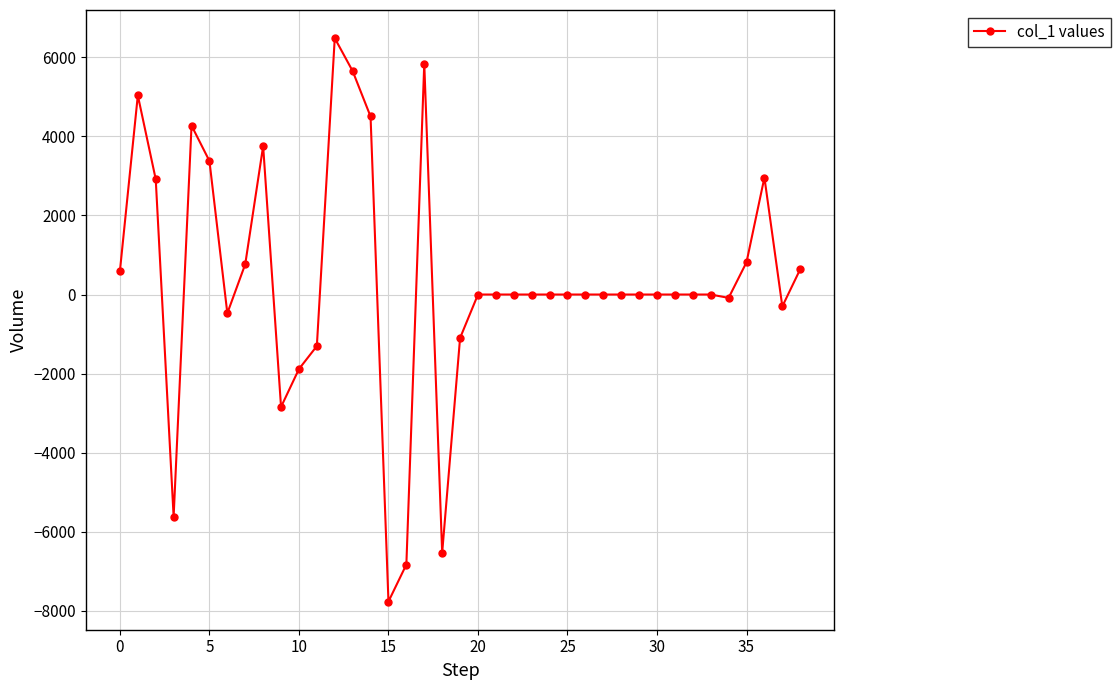

What is the difference between the maximum and minimum values?

14257.0